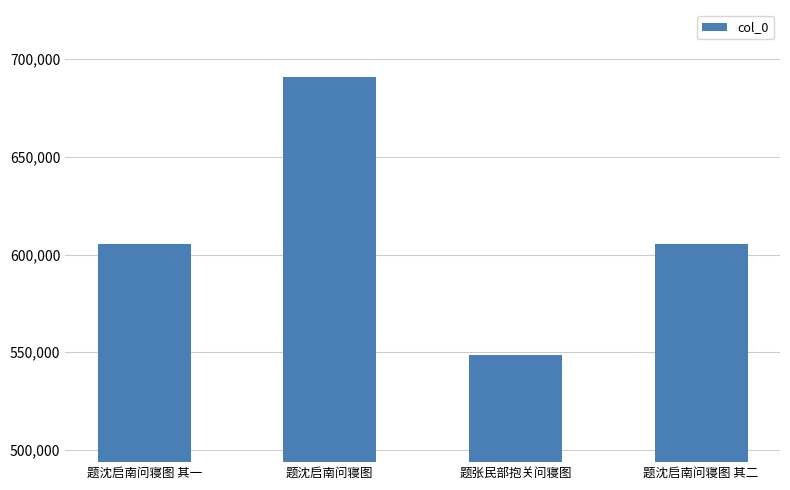

How many bars are there in total?

4